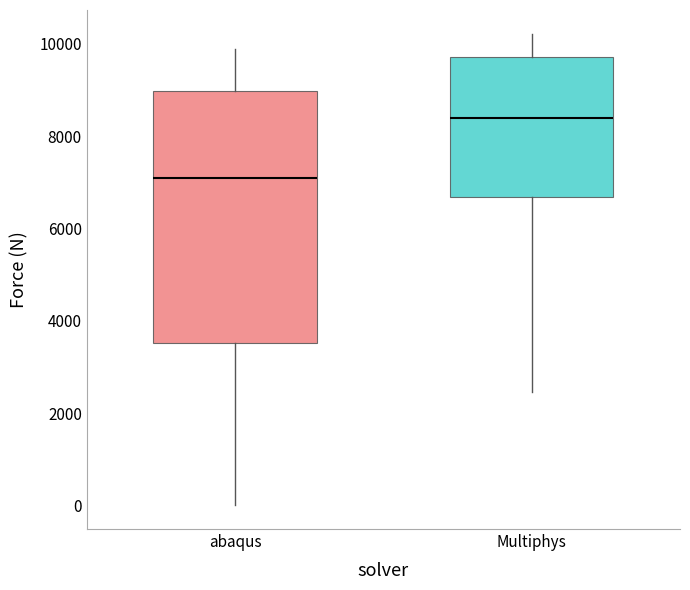

Reading left to right, transcribe this box plot: for each box, give where its median line is, the range the box spans, and where its two whiskers end, as read against the y-axis. The values are not printed on the chart, so give them approximately, as read against the axis.

abaqus: median 7000, box 3600 to 9000, whiskers 0 to 9800
Multiphys: median 8400, box 6600 to 9800, whiskers 2400 to 10200